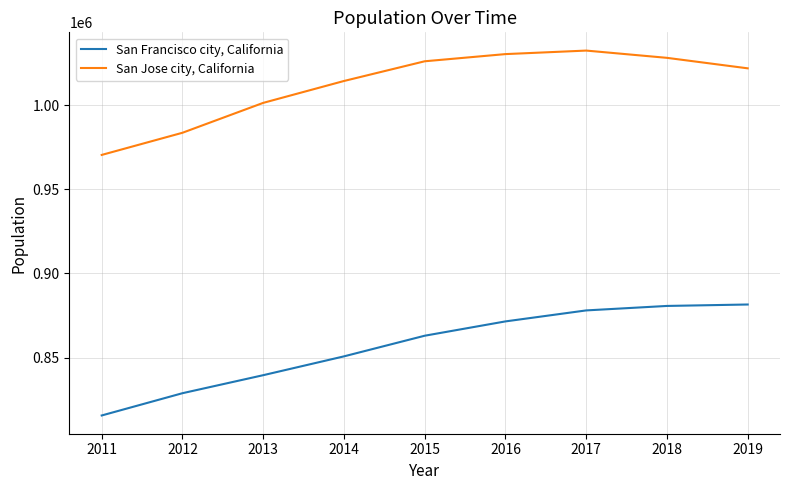

What is the total value across all series at 2017?

1910375